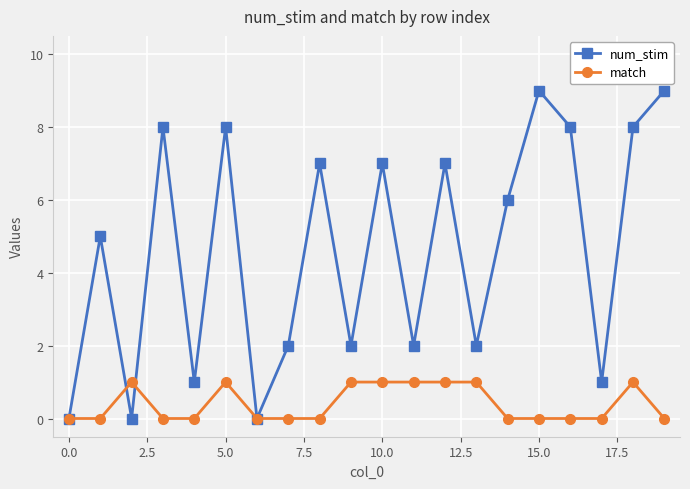

How many interior local peaks does the num_stim series have?

7